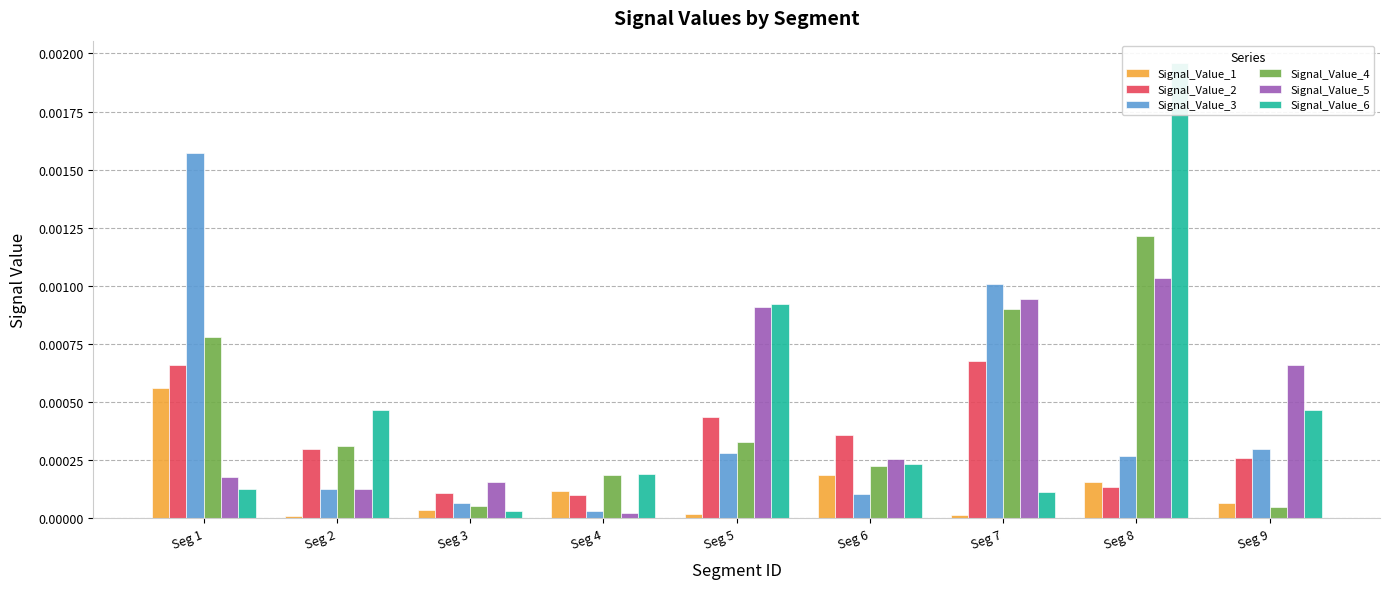

At Seg 5, list the series in order from largest to smallest.

Signal_Value_6, Signal_Value_5, Signal_Value_2, Signal_Value_4, Signal_Value_3, Signal_Value_1